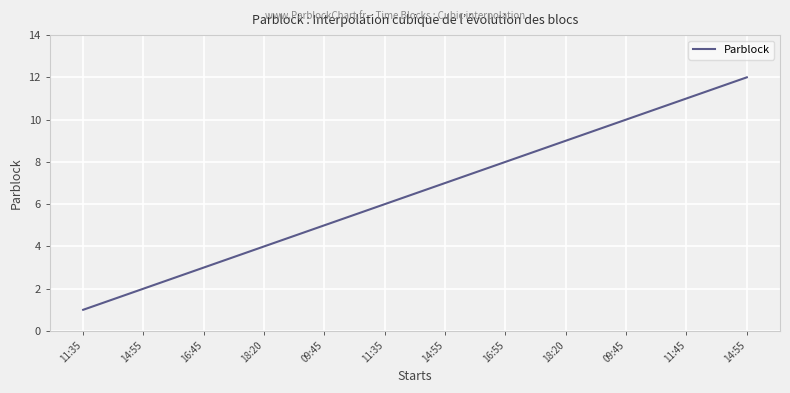

What is the greatest value displayed?

12.0